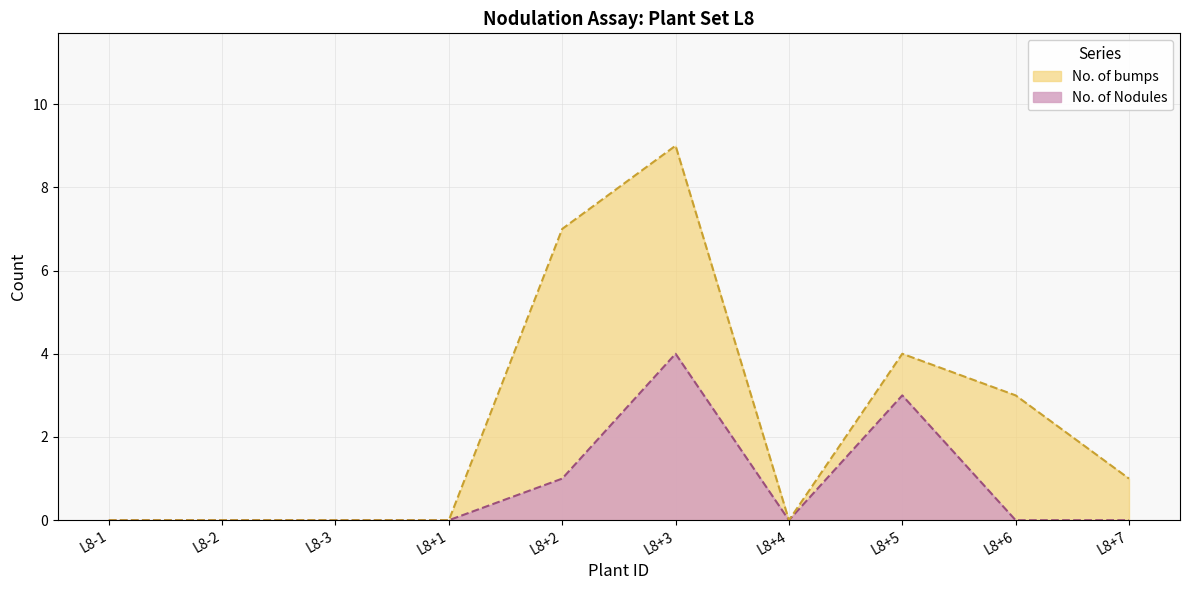

True or false: the data has more than 0 interior local peaks.

True